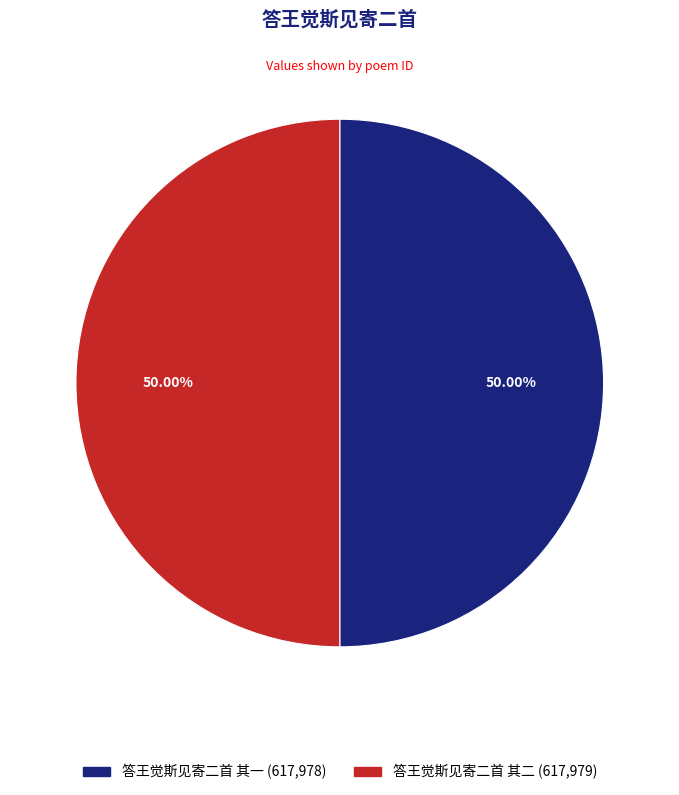

Do 答王觉斯见寄二首 其二 and 答王觉斯见寄二首 其一 together represent more than half of the pie?

Yes